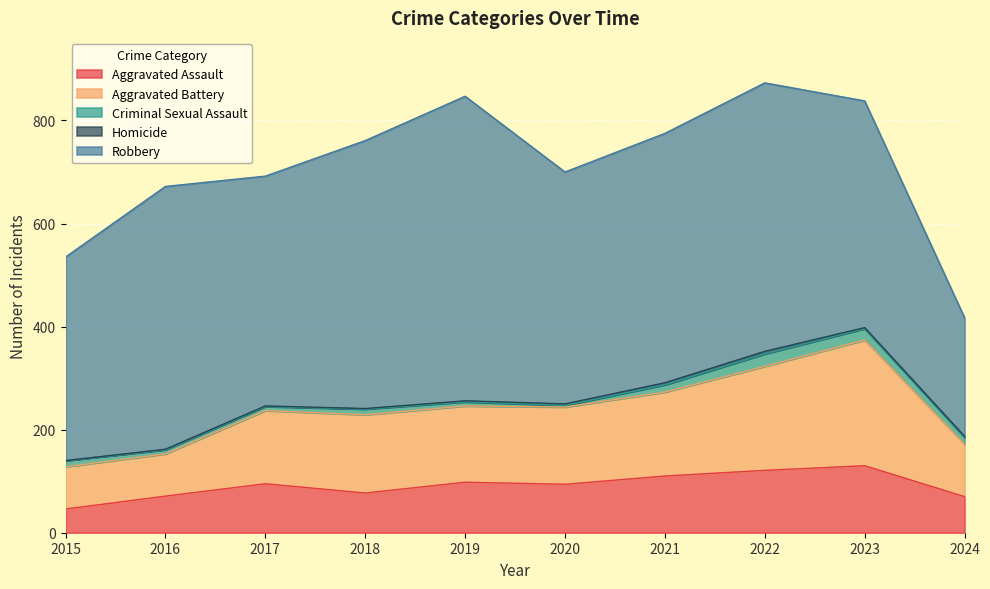

Is it true that Aggravated Assault equals 126 at 2024?

False